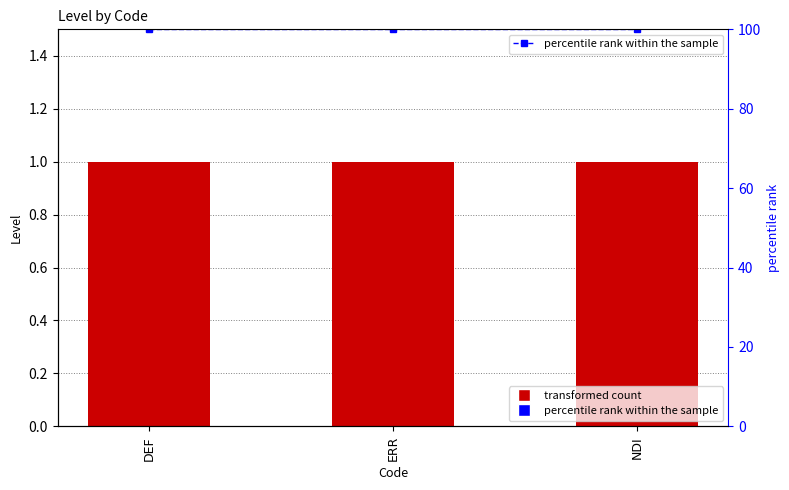

What is the value of the percentile rank within the sample bar at the 2nd from the left?

100